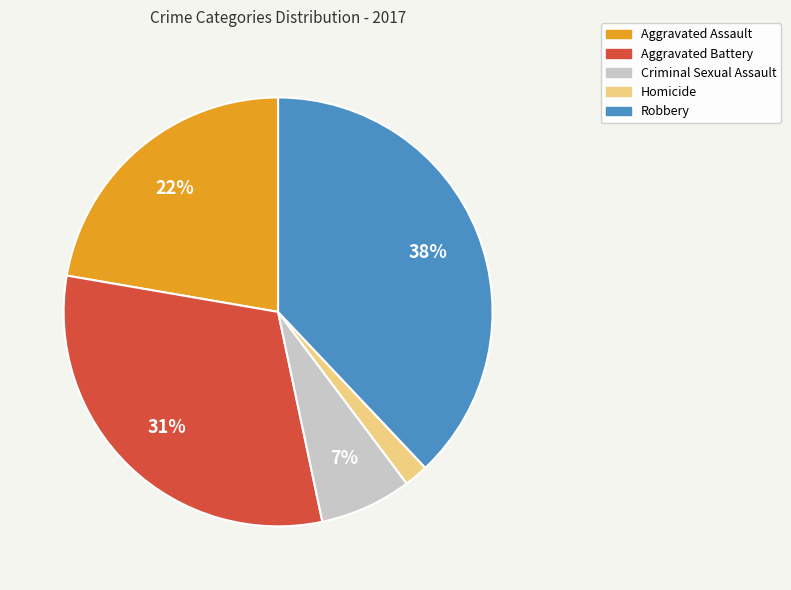

How many slices are in this pie chart?

5